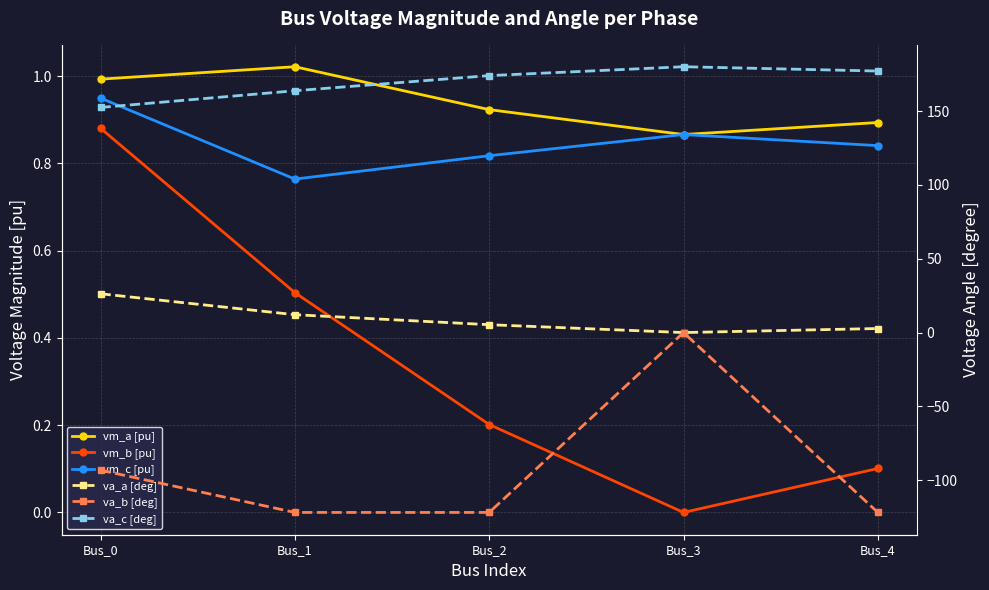

Between Bus_0 and Bus_2, which series saw the biggest shift?

va_b [deg]